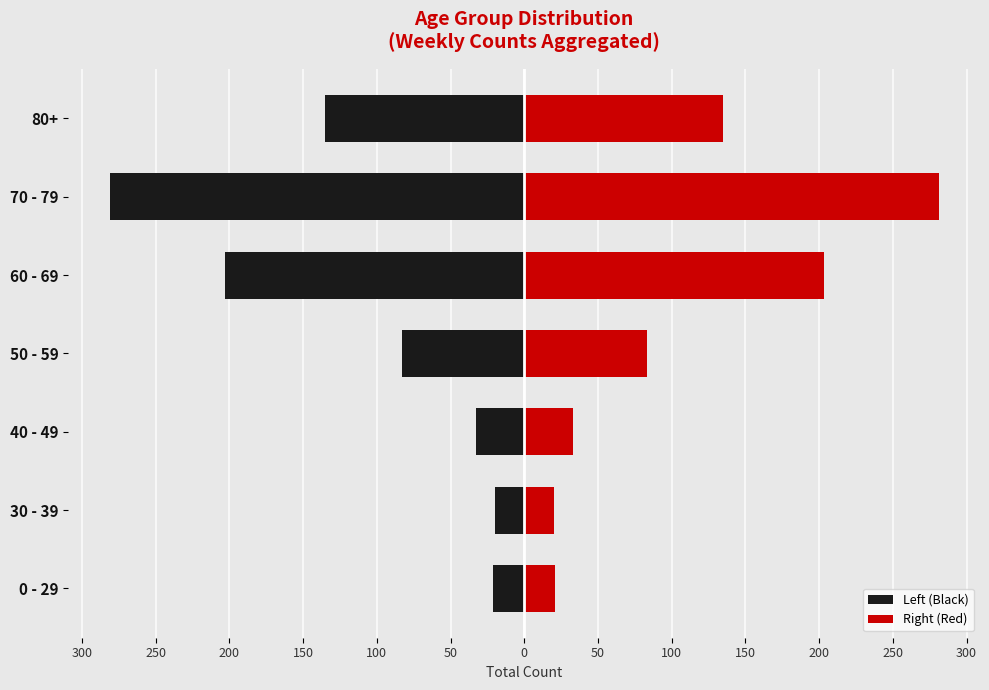

List the series in order of their peak value, lowest first.

Count (left), Count (right)